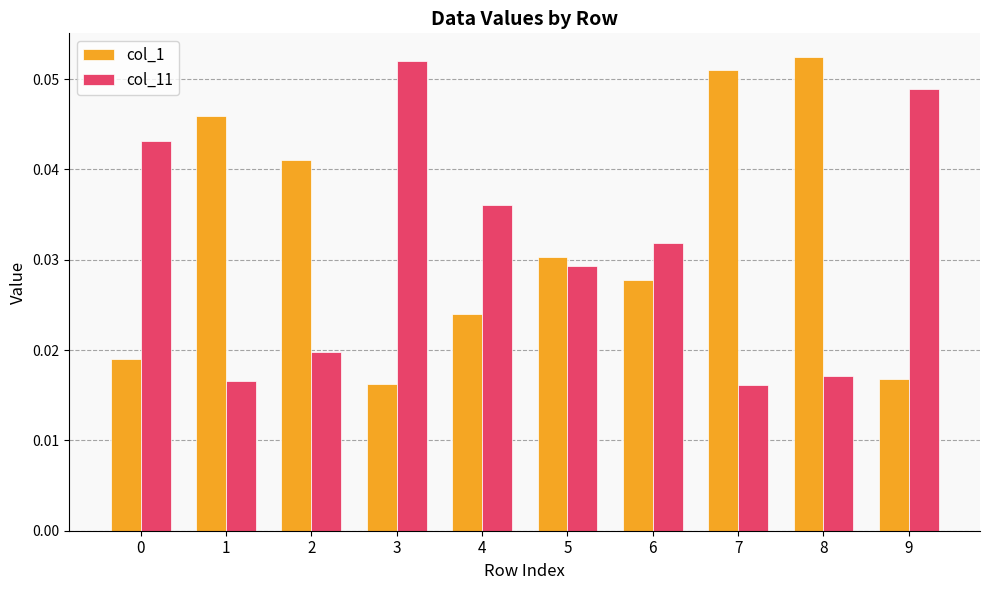

Count the number of categories in the chart.

10